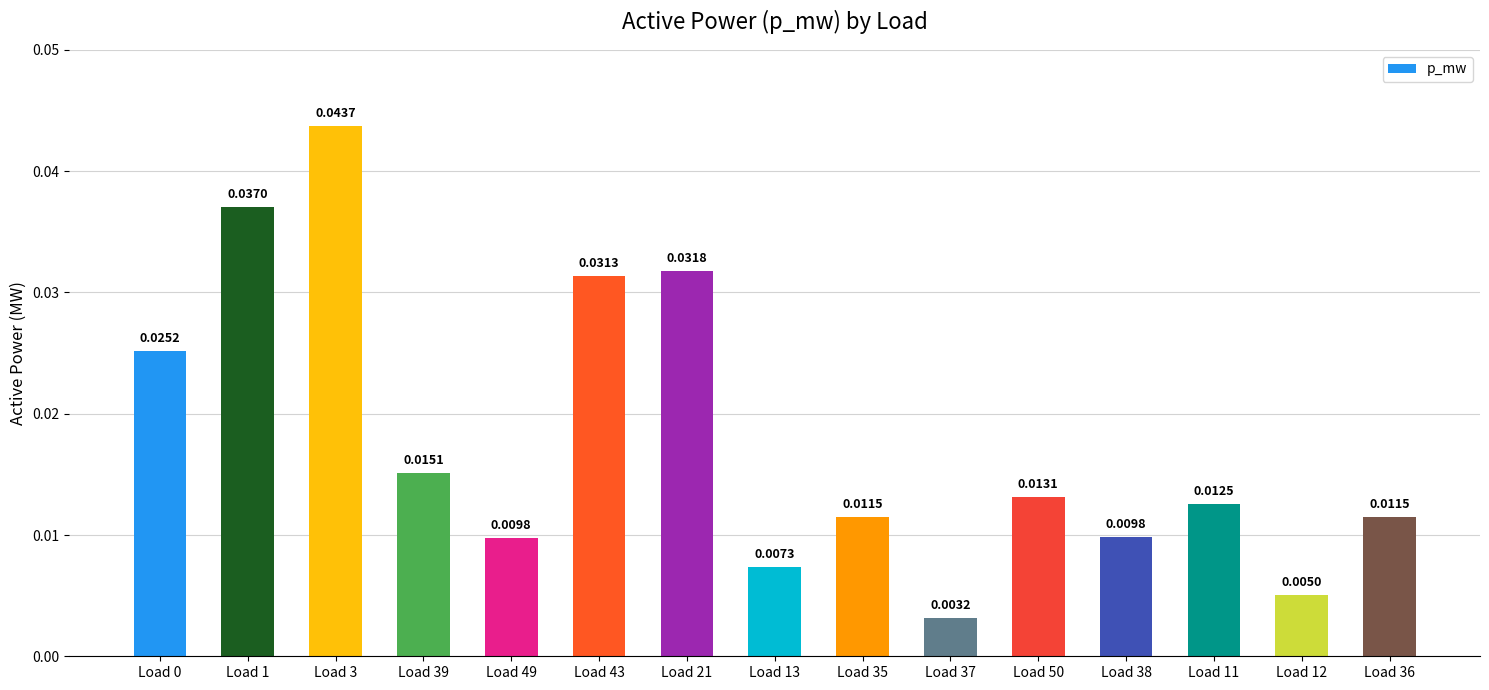

Between Load 37 and Load 13, which is larger?

Load 13